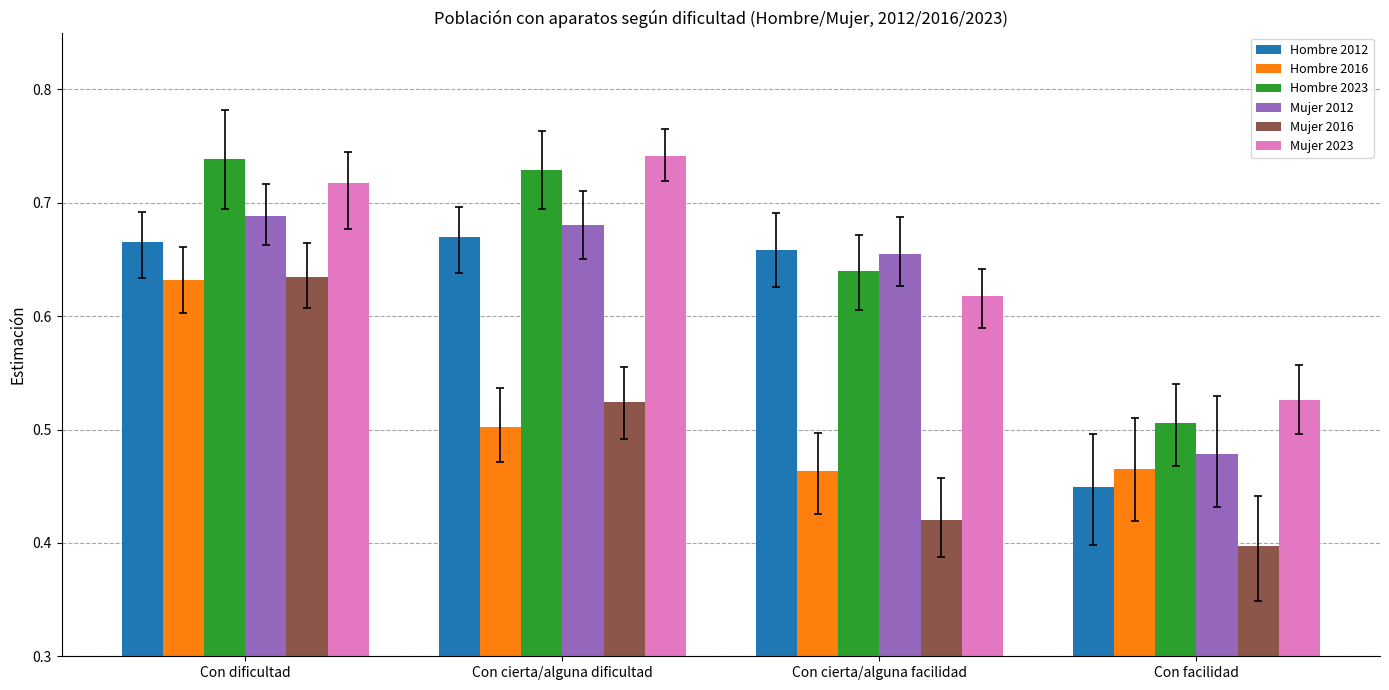

Count the Mujer 2012 values in the range 0 to 1.

4